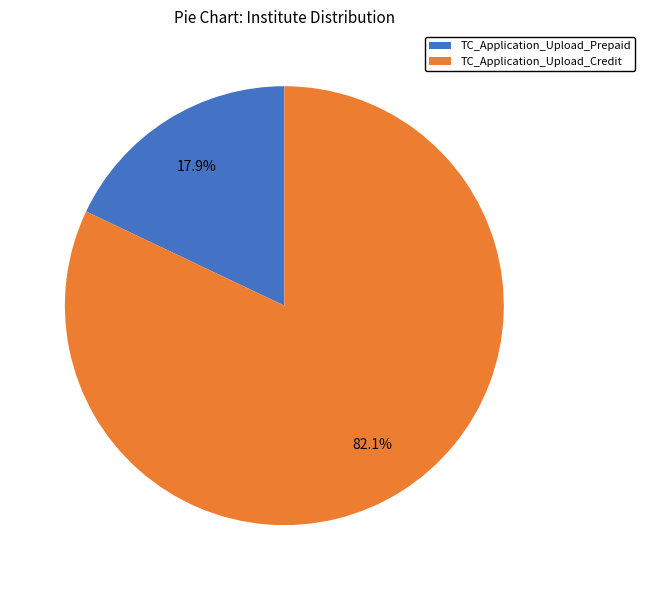

Do TC_Application_Upload_Prepaid and TC_Application_Upload_Credit together represent more than half of the pie?

Yes